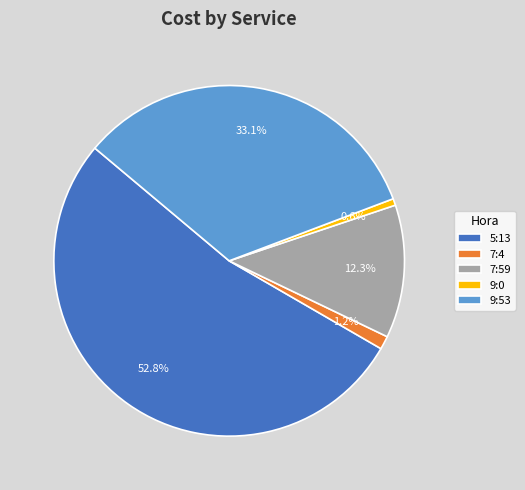

Combined, do 7:59 and 7:4 account for over 50%?

No